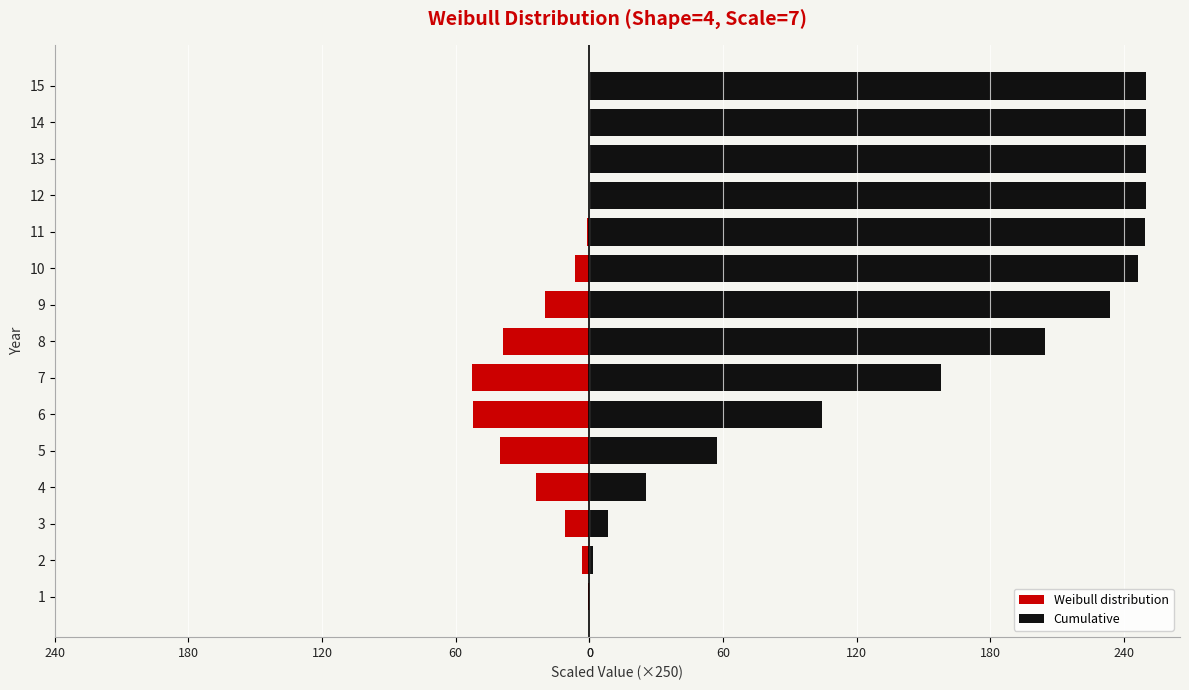

Which series has the largest total across all categories?

Cumulative